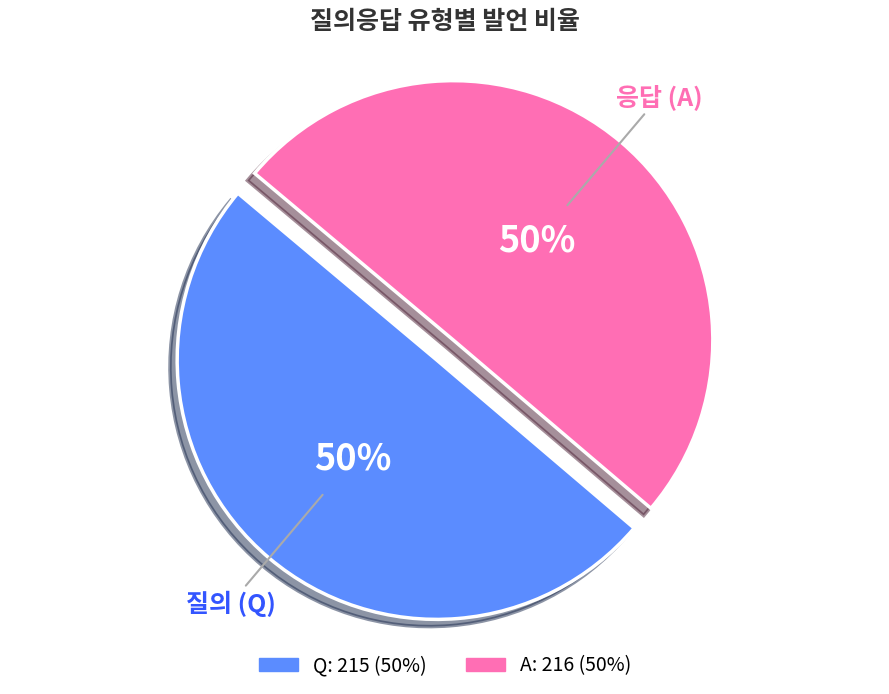

What is the ratio of the value at A to the value at Q?

1.0